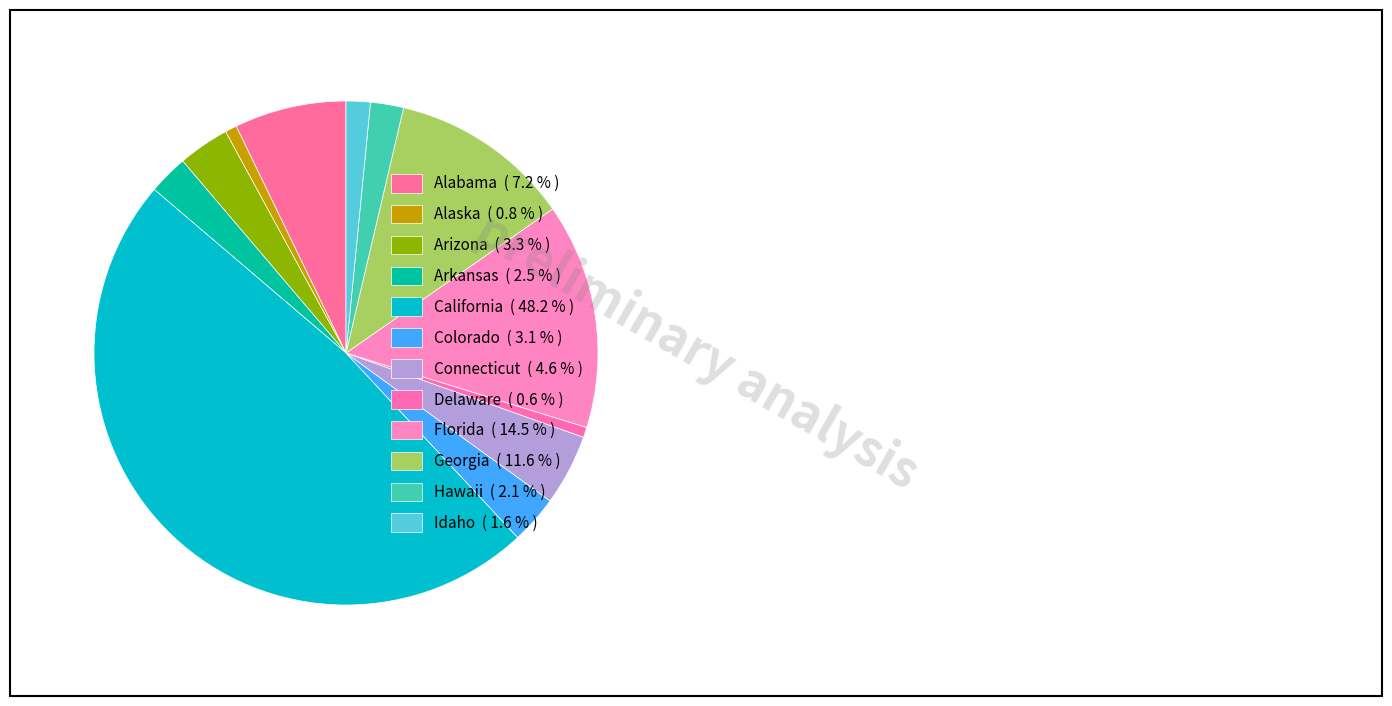

What is the change in value from Alabama to California?

+17421089150